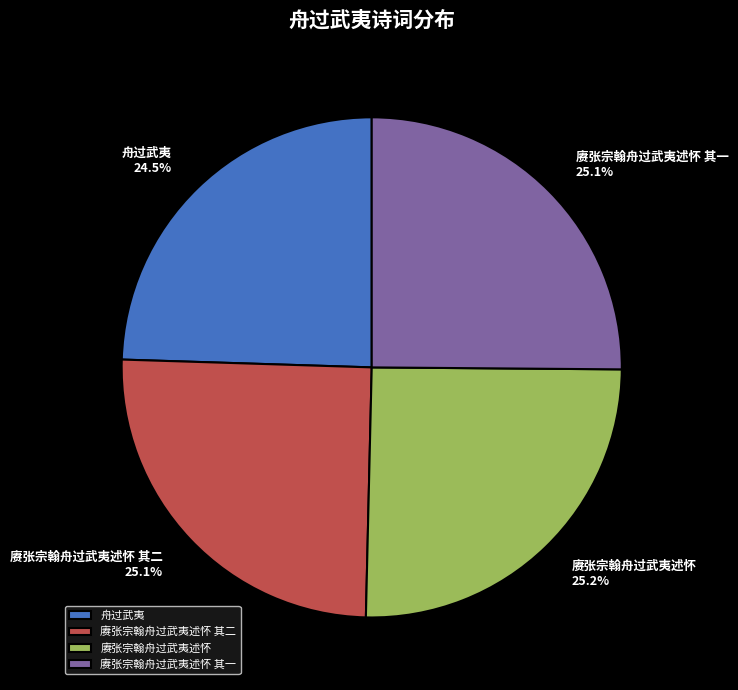

To the nearest percent, what is the average slice percentage?

25%